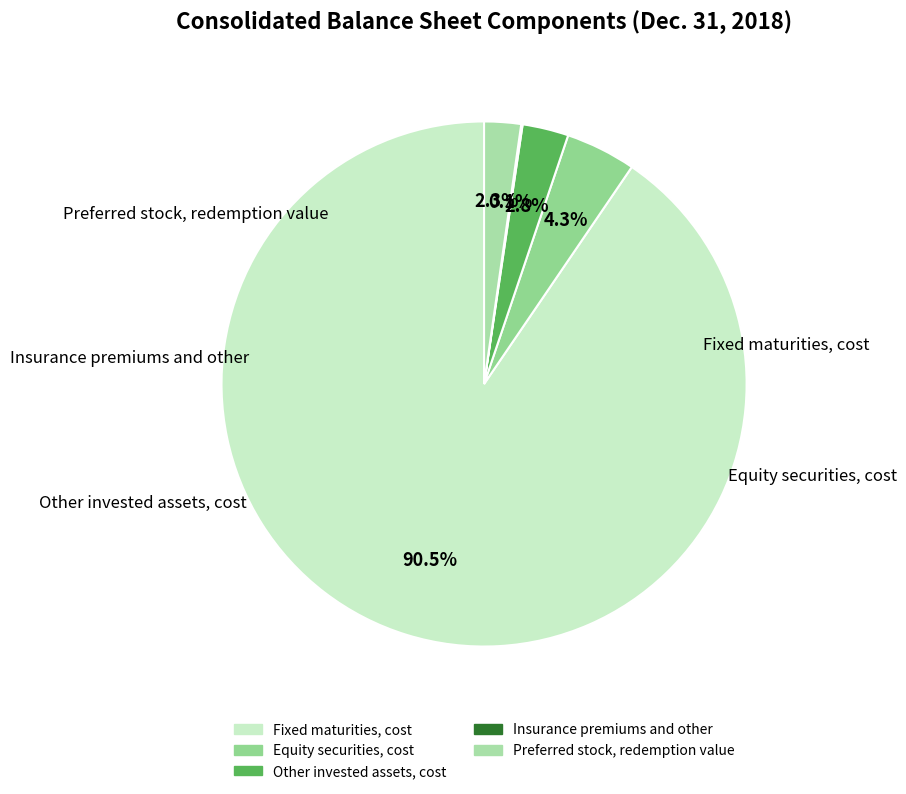

Count the number of slices in the pie.

5